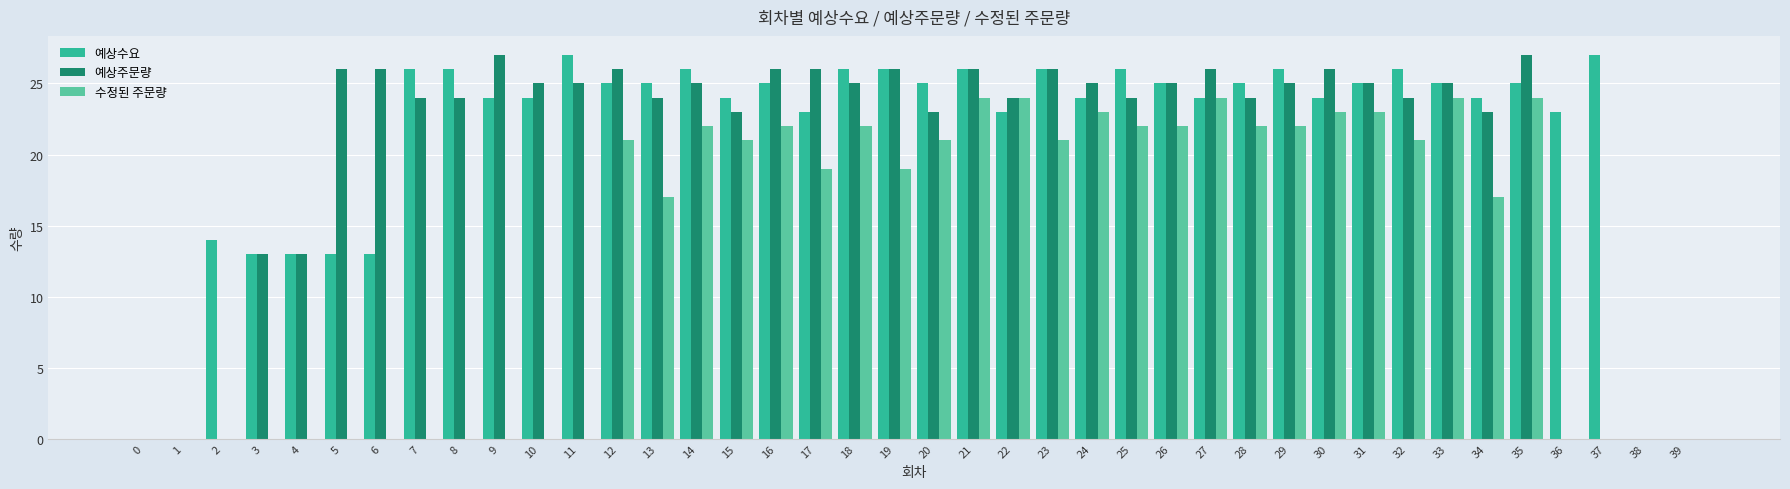

What are all the series names shown in the legend?

예상수요, 예상주문량, 수정된 주문량